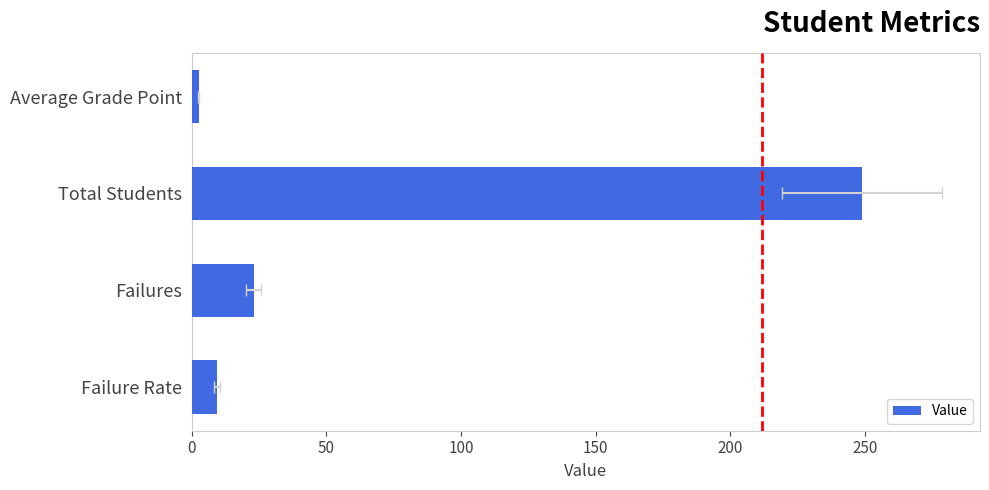

Reading left to right, extract all data points from this chart.

2.5	249.0	23.0	9.2